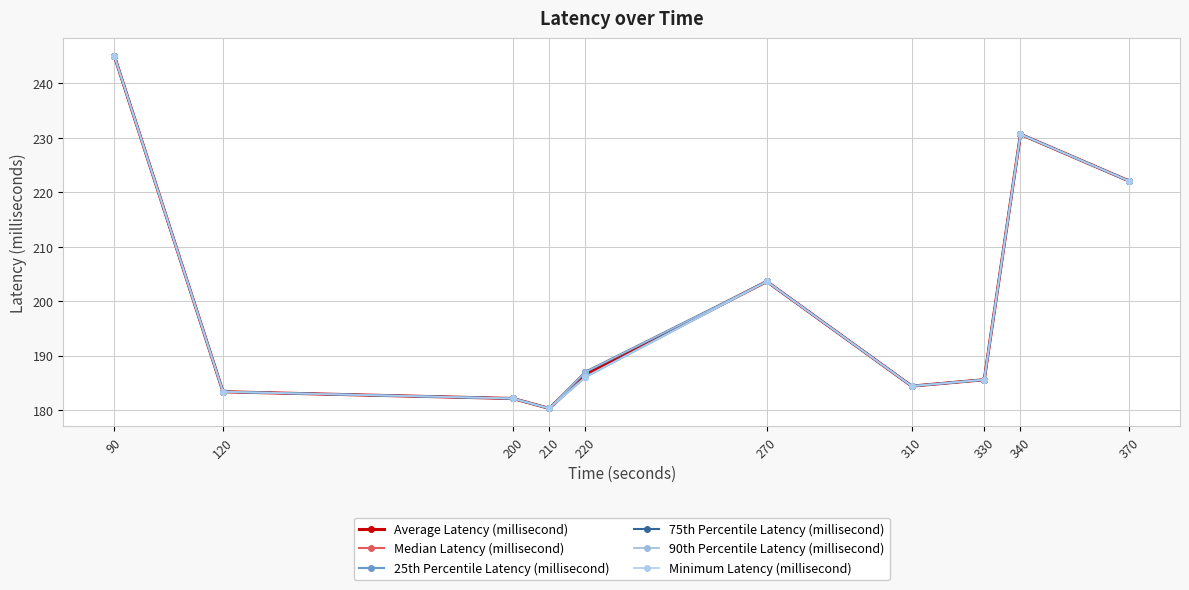

Which series has the widest spread of values?

Average Latency (millisecond)